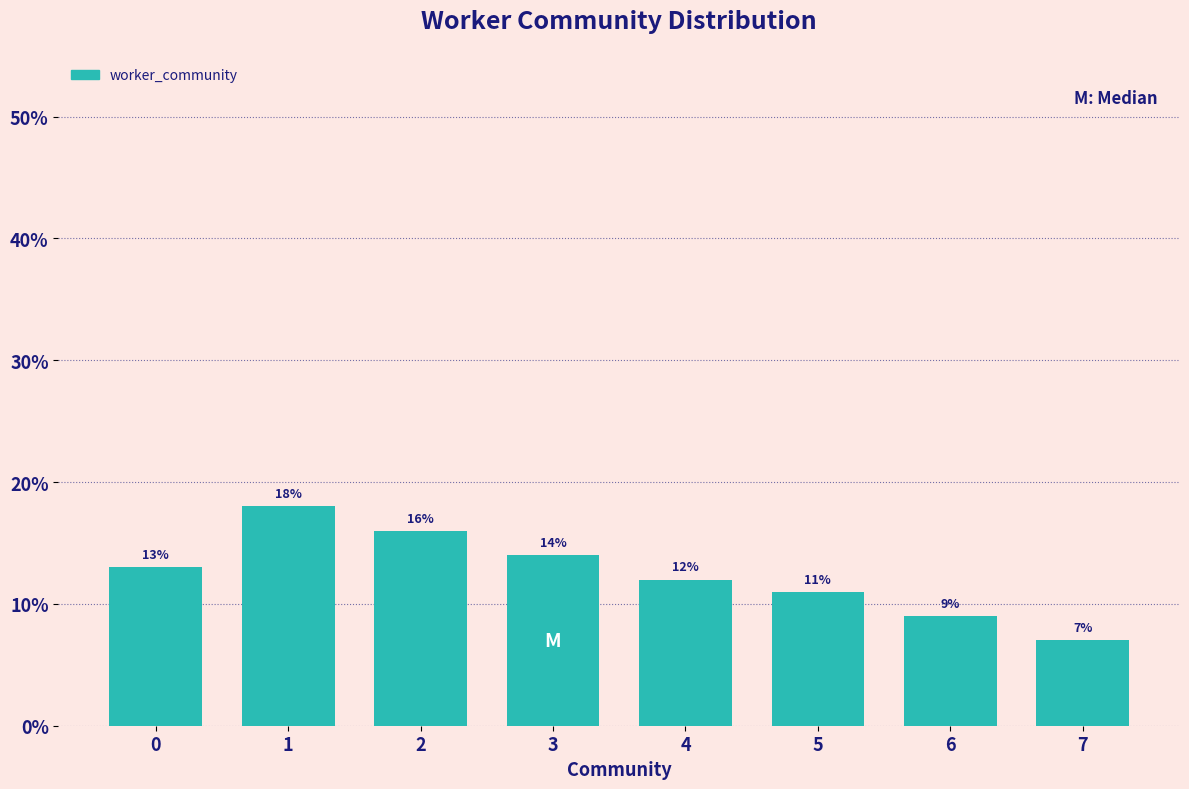

Reading left to right, what are all the values shown in this chart?

0=13.0	1=18.0	2=16.0	3=14.0	4=12.0	5=11.0	6=9.0	7=7.0